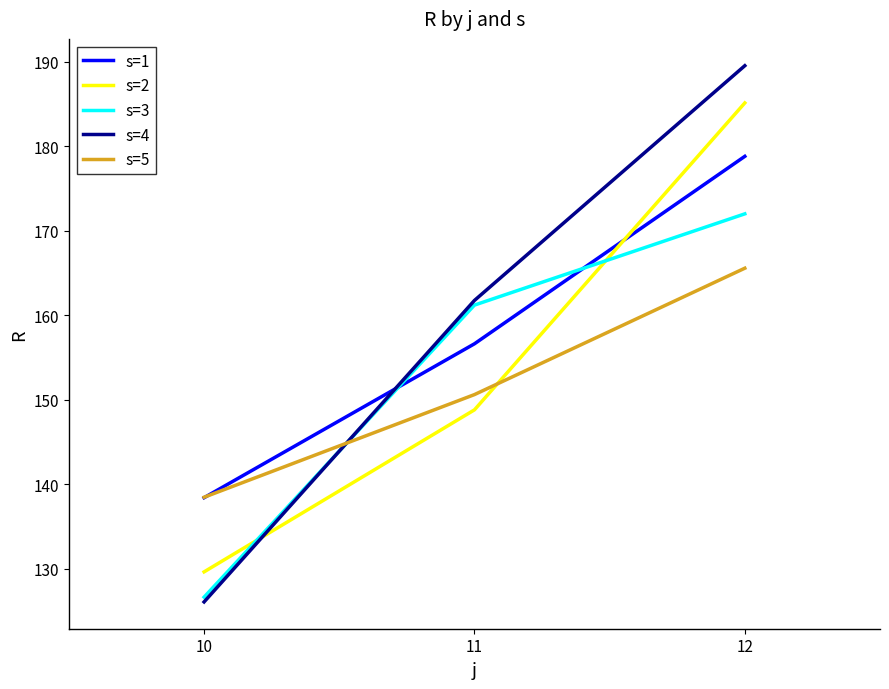

What is the total value across all series at 10?

659.4